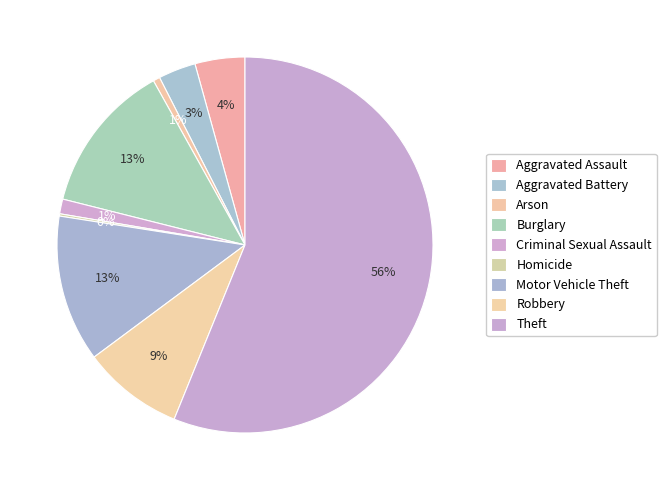

What is the majority slice?

Theft